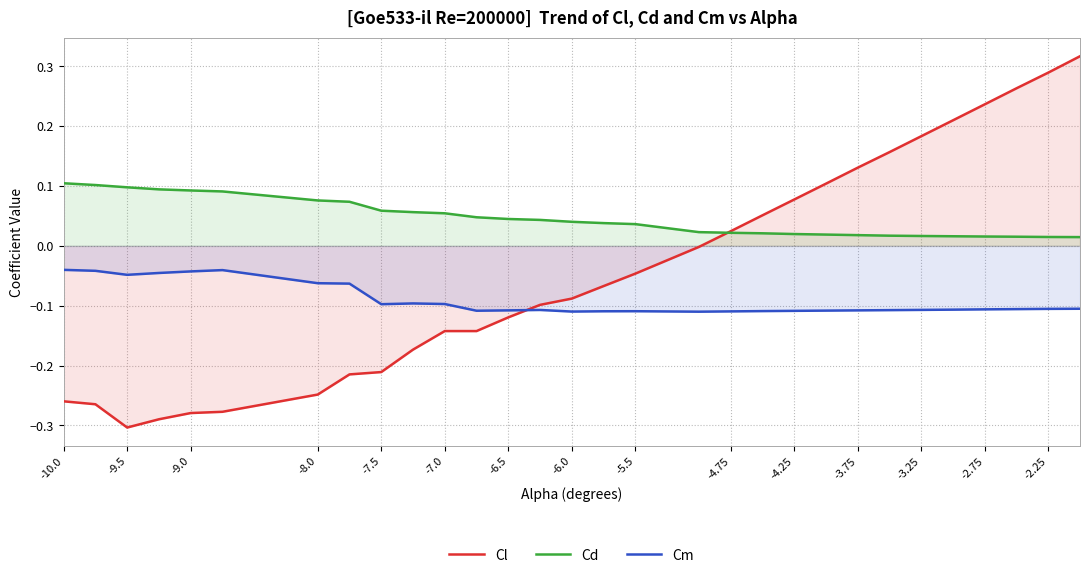

The Cm series shows -0.1 at -9.0. True or false?

False